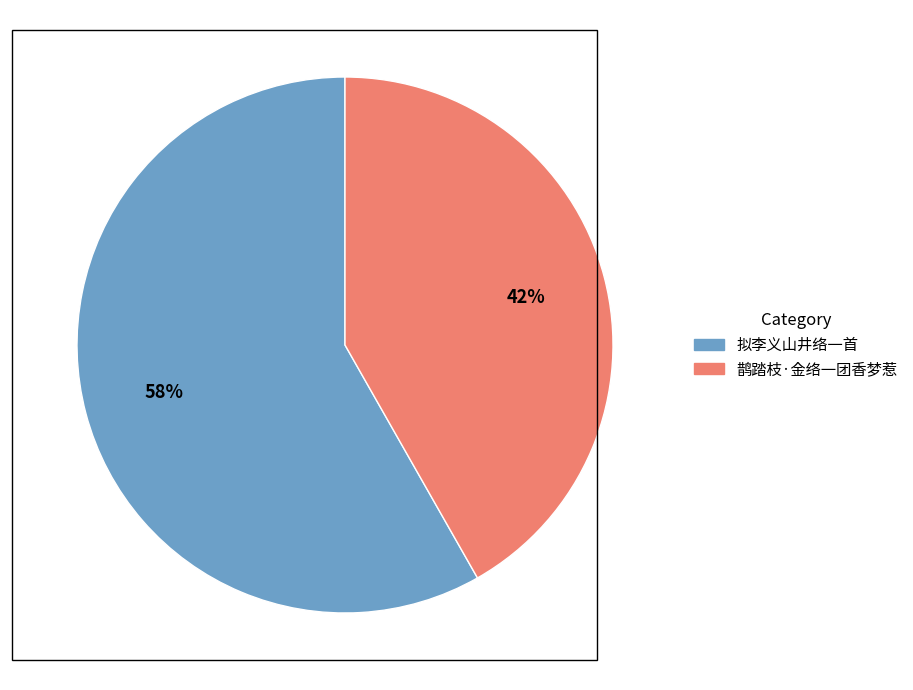

To the nearest percent, what portion does 鹊踏枝·金络一团香梦惹 represent?

42%